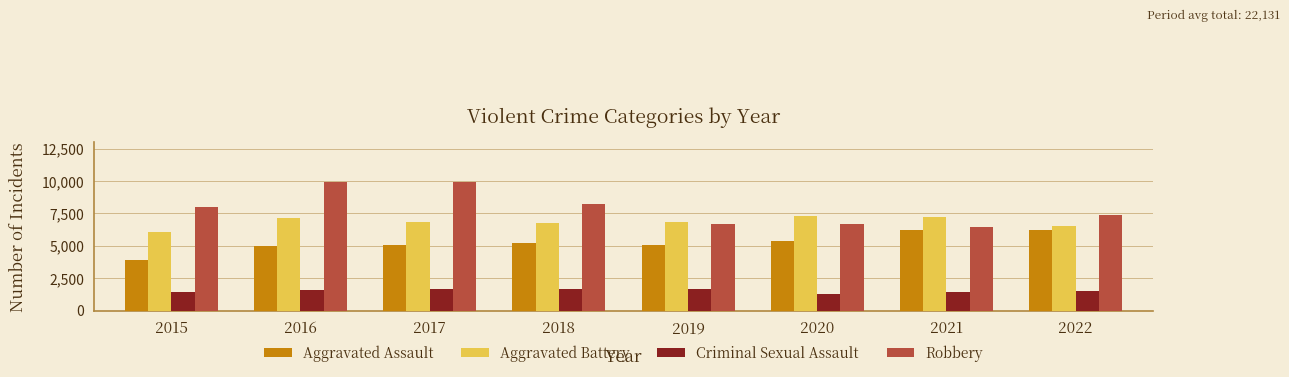

Rank the series by their average value, from highest to lowest.

Robbery, Aggravated Battery, Aggravated Assault, Criminal Sexual Assault